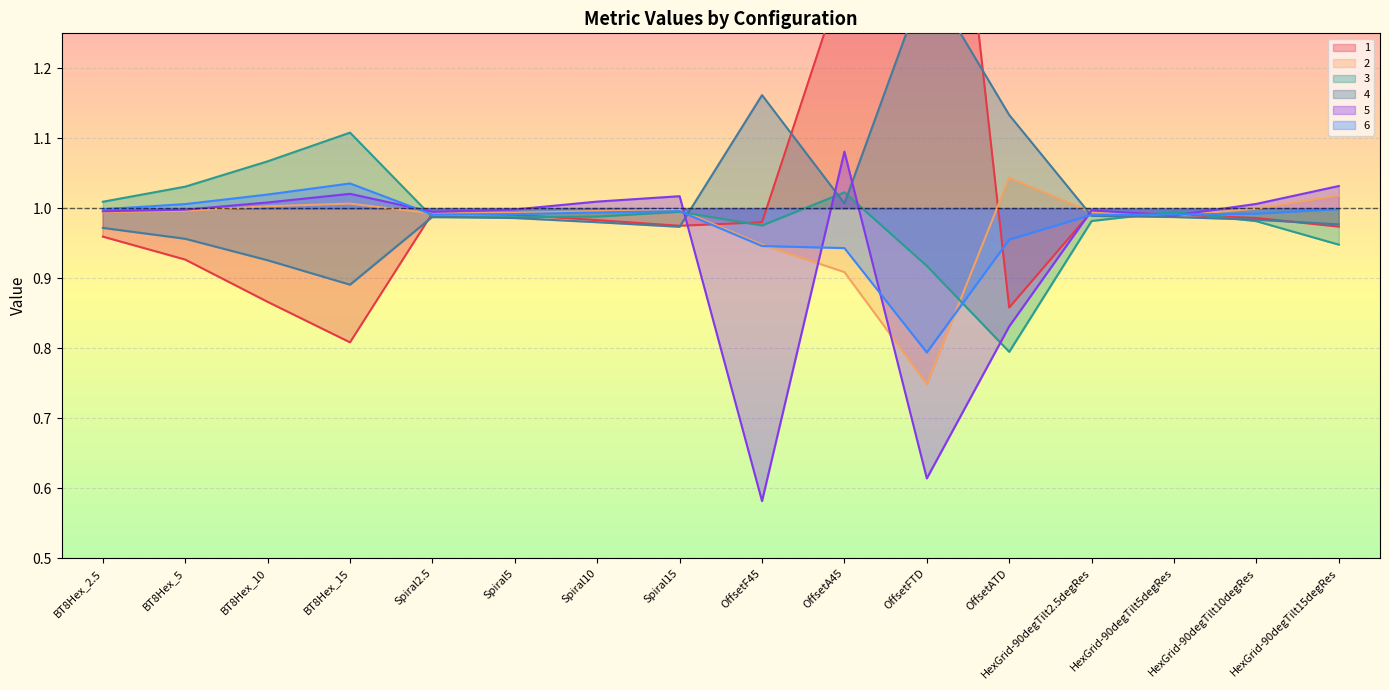

What is the total value across all series at HexGrid-90degTilt10degRes?

5.9